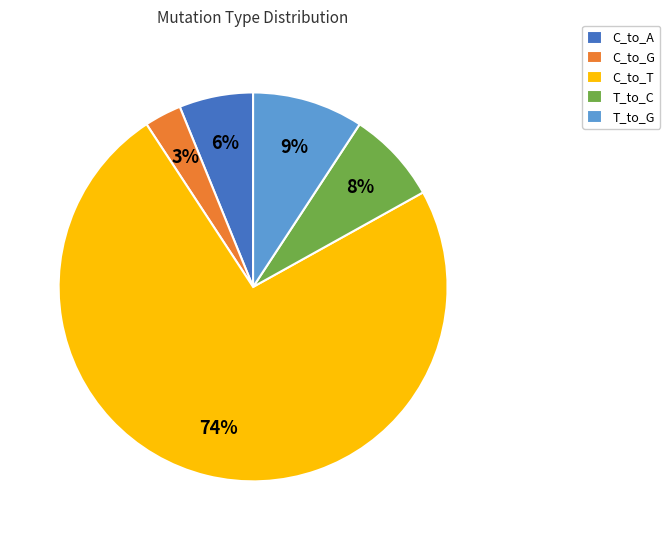

What percentage is the T_to_C slice, to the nearest percent?

8%